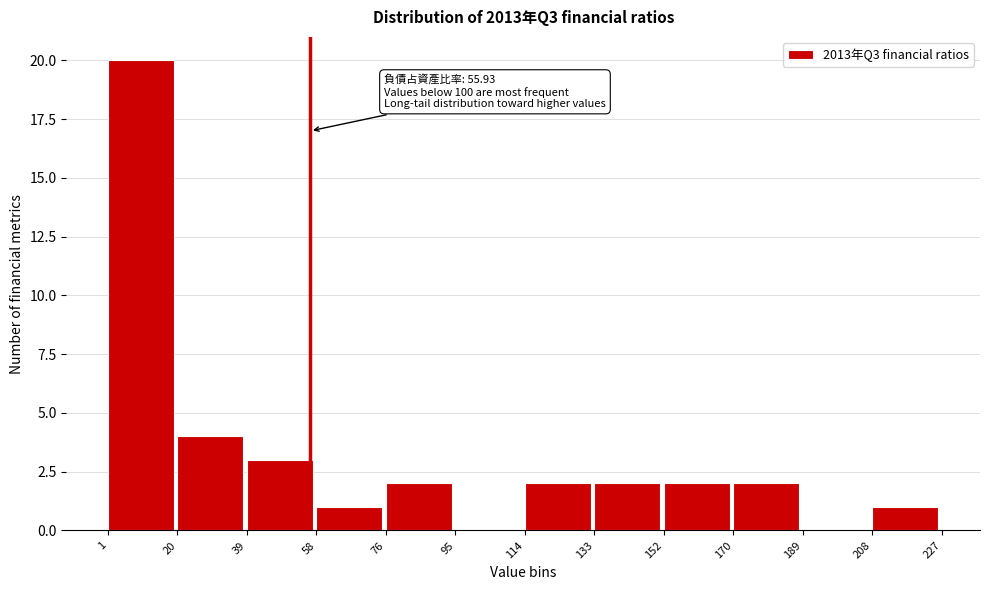

Over which range of the x-axis is the bar tallest?

1 to 20